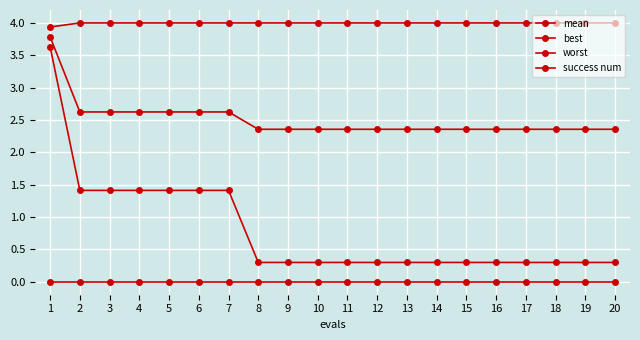

What is the total value across all series at 11?

6.7